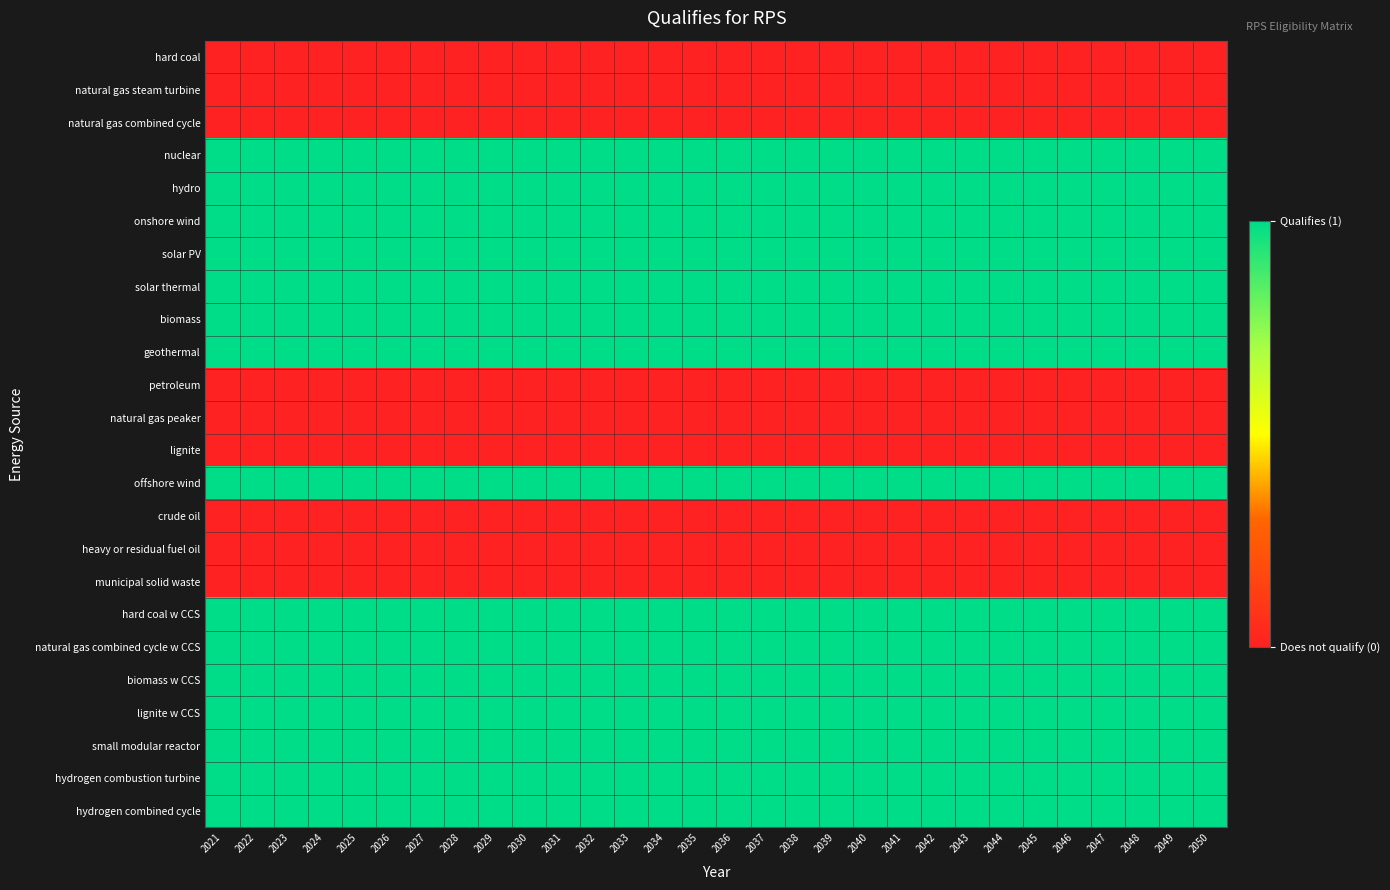

Rank the series at 2032 from highest to lowest value.

nuclear, hydro, onshore wind, solar PV, solar thermal, biomass, geothermal, offshore wind, hard coal w CCS, natural gas combined cycle w CCS, biomass w CCS, lignite w CCS, small modular reactor, hydrogen combustion turbine, hydrogen combined cycle, hard coal, natural gas steam turbine, natural gas combined cycle, petroleum, natural gas peaker, lignite, crude oil, heavy or residual fuel oil, municipal solid waste